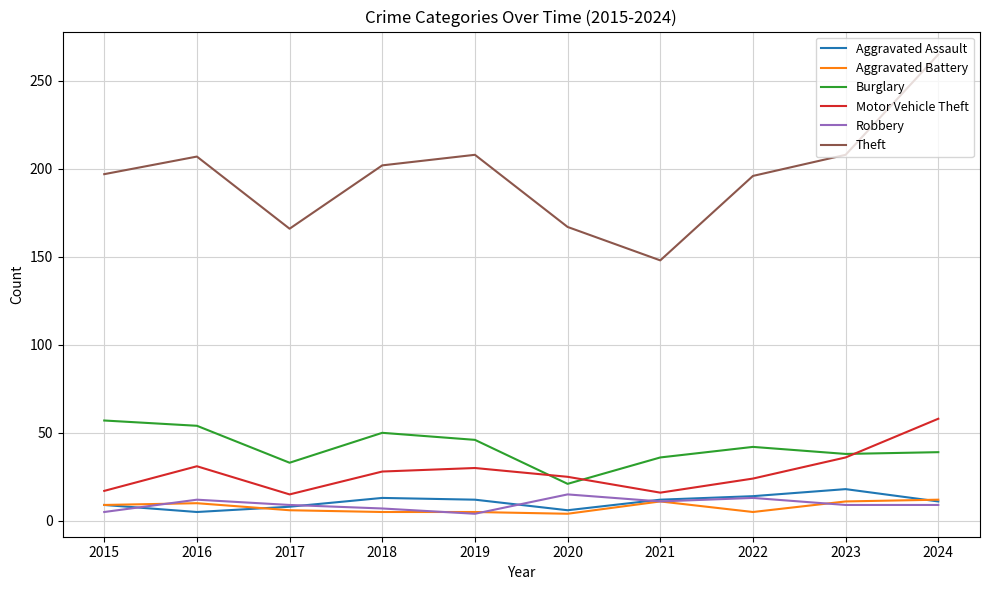

Which label corresponds to the largest value in the chart?

2024